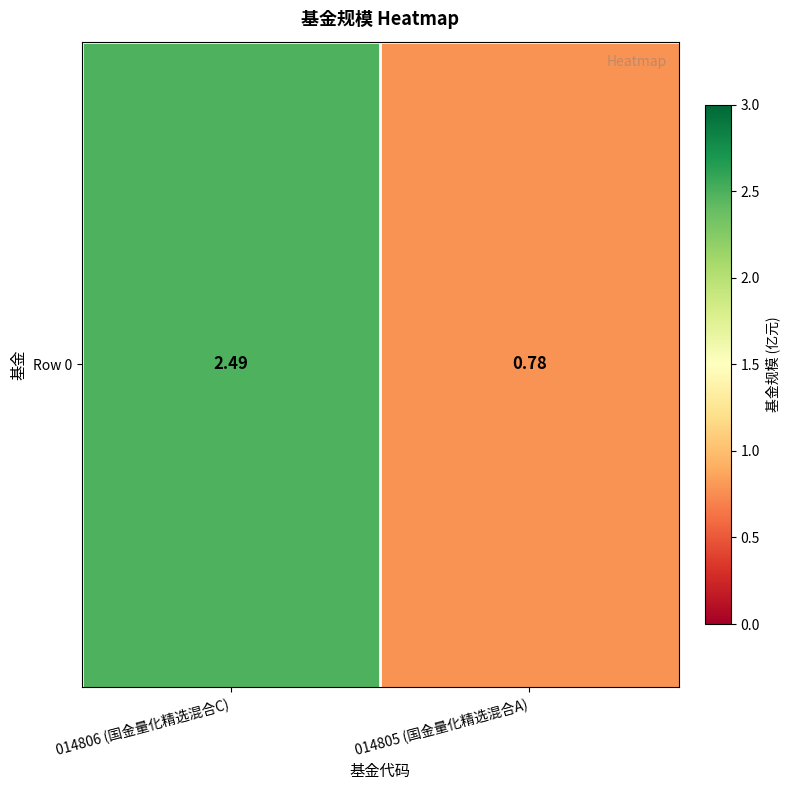

Read the value at 014806 (国金量化精选混合C).

2.5